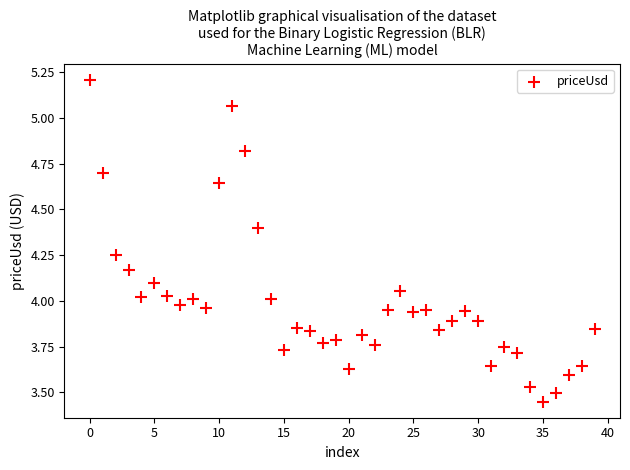

What is the range of Y values (max minus min)?

1.8